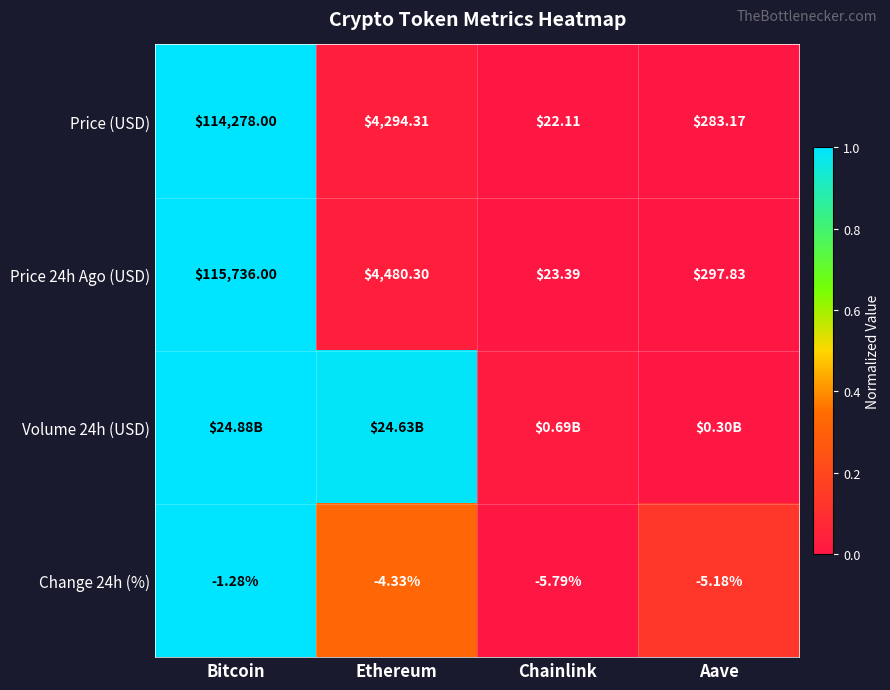

How many values in the Price (USD) series exceed 4294?

2